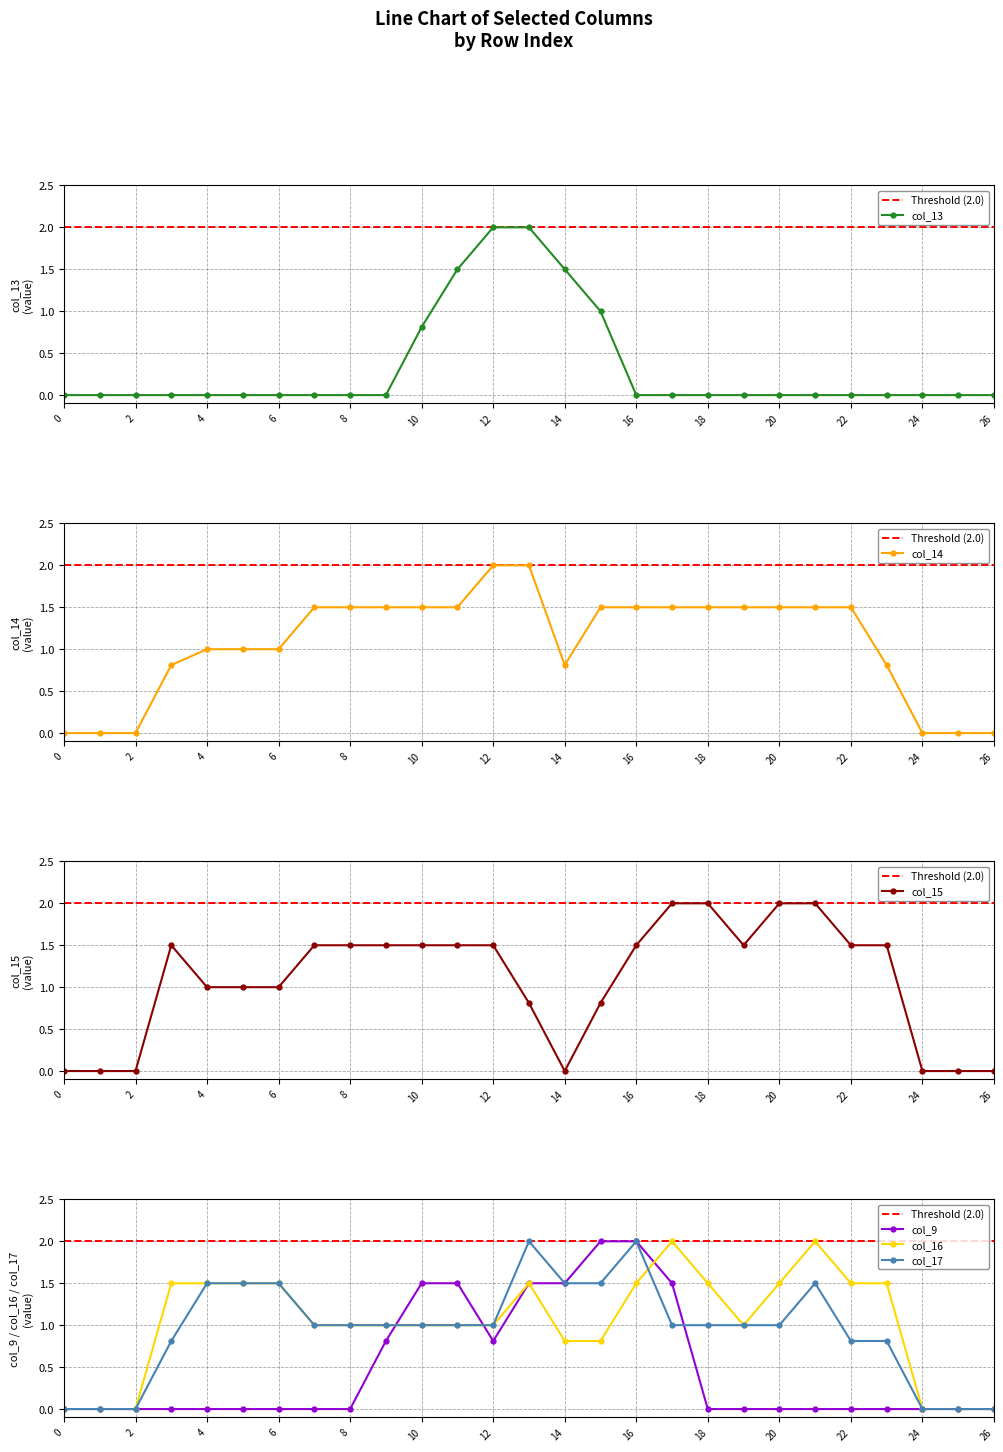

List the series in order of their peak value, highest first.

col_13, col_14, col_15, col_16, col_17, col_9